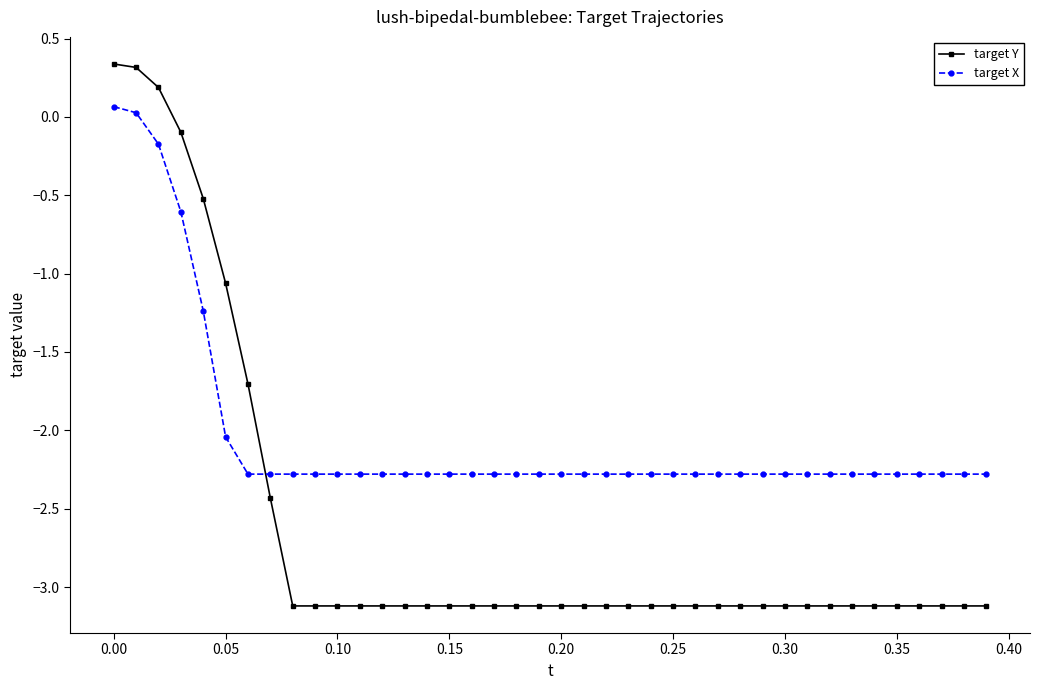

List the series in order of their peak value, highest first.

target Y, target X